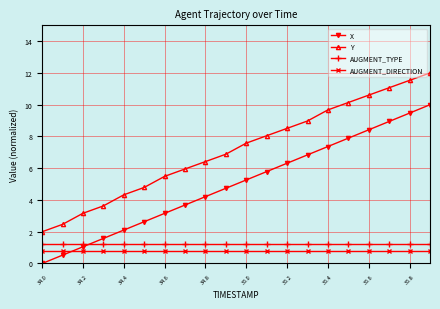

Count the number of data series in this chart.

4